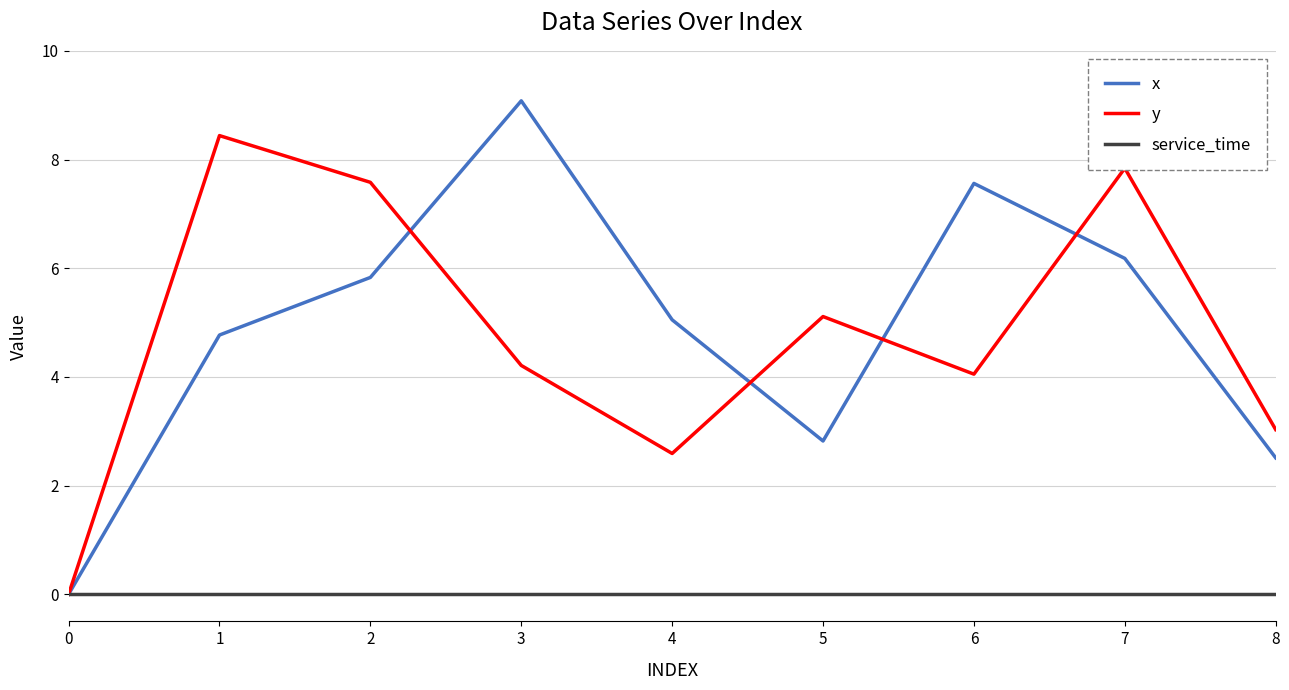

Is the value of service_time at 1 greater than the value of y at 7?

No